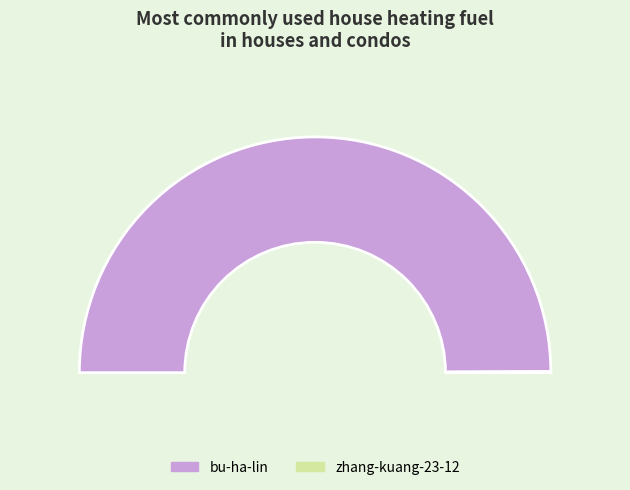

Rank the categories by value from highest to lowest.

bu-ha-lin, zhang-kuang-23-12